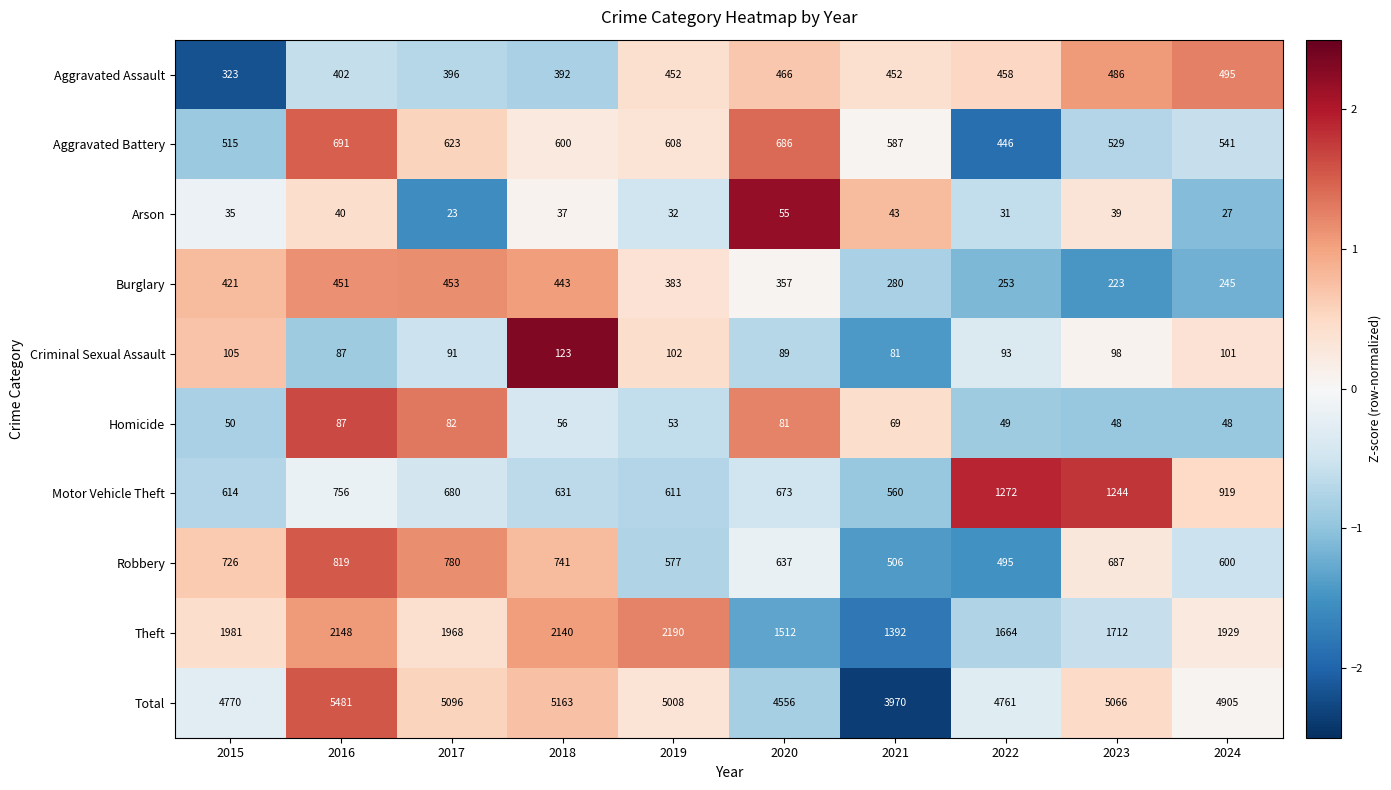

What is the spread (max minus min) of values at 2017?

5073